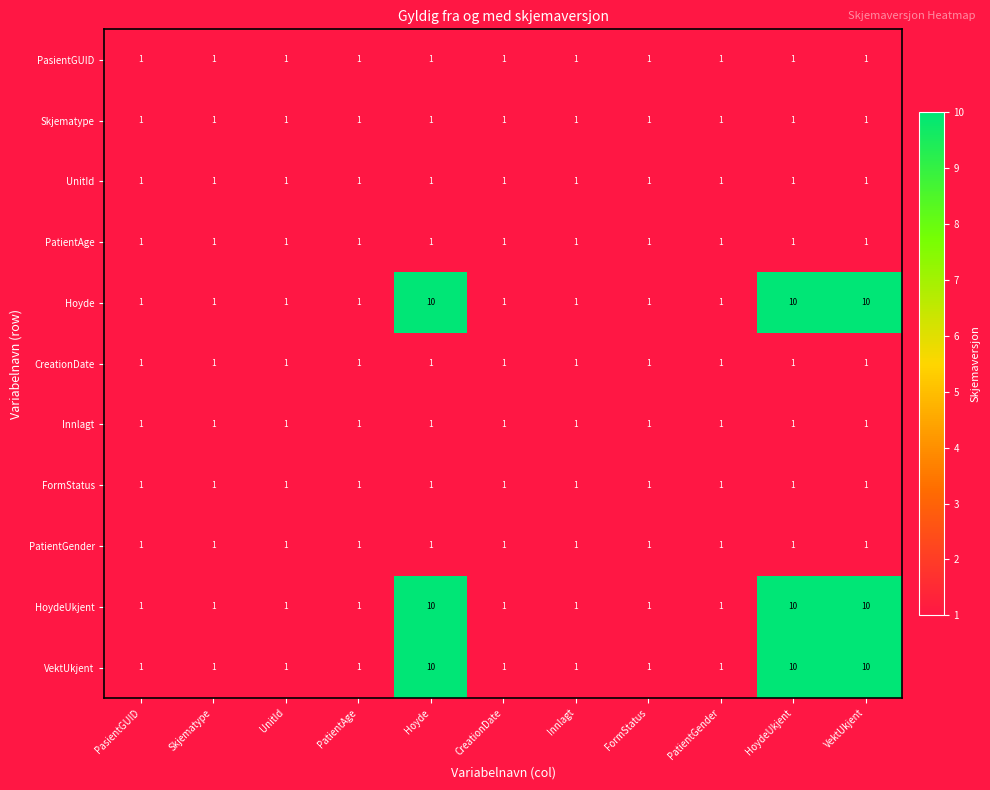

What is the total value across all series at Skjematype?

11